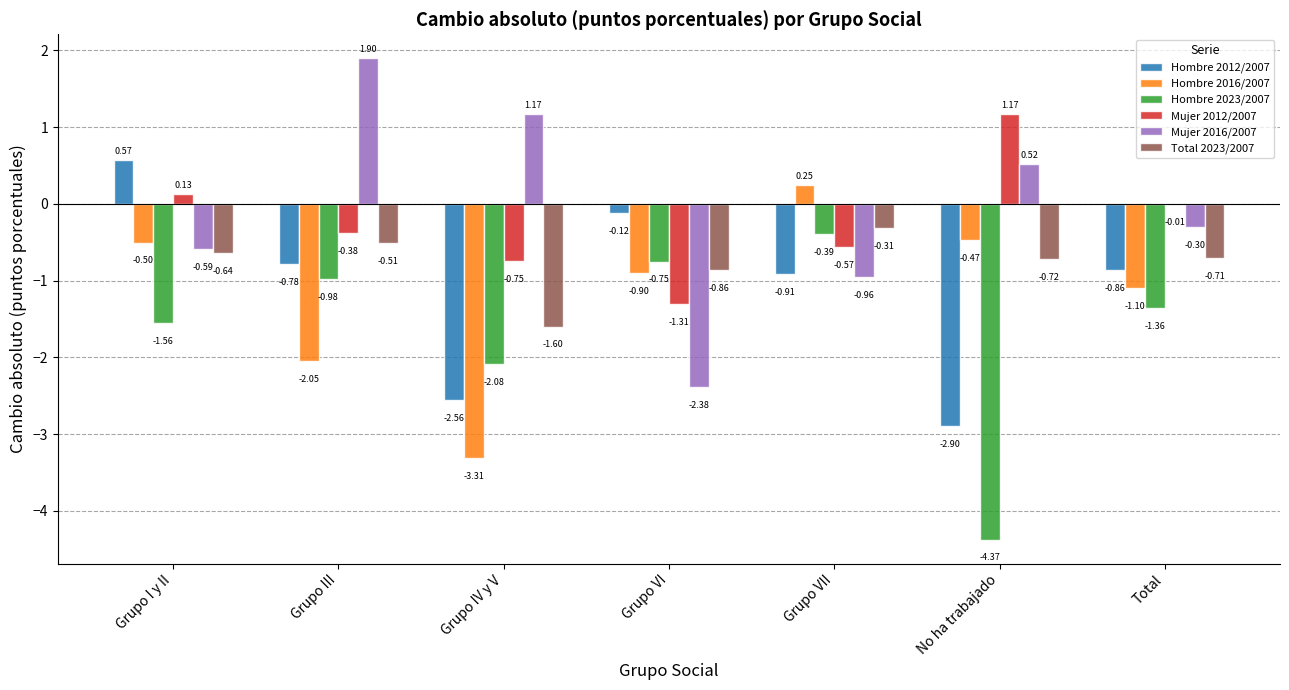

At which category does the chart reach its peak across all series?

Grupo III